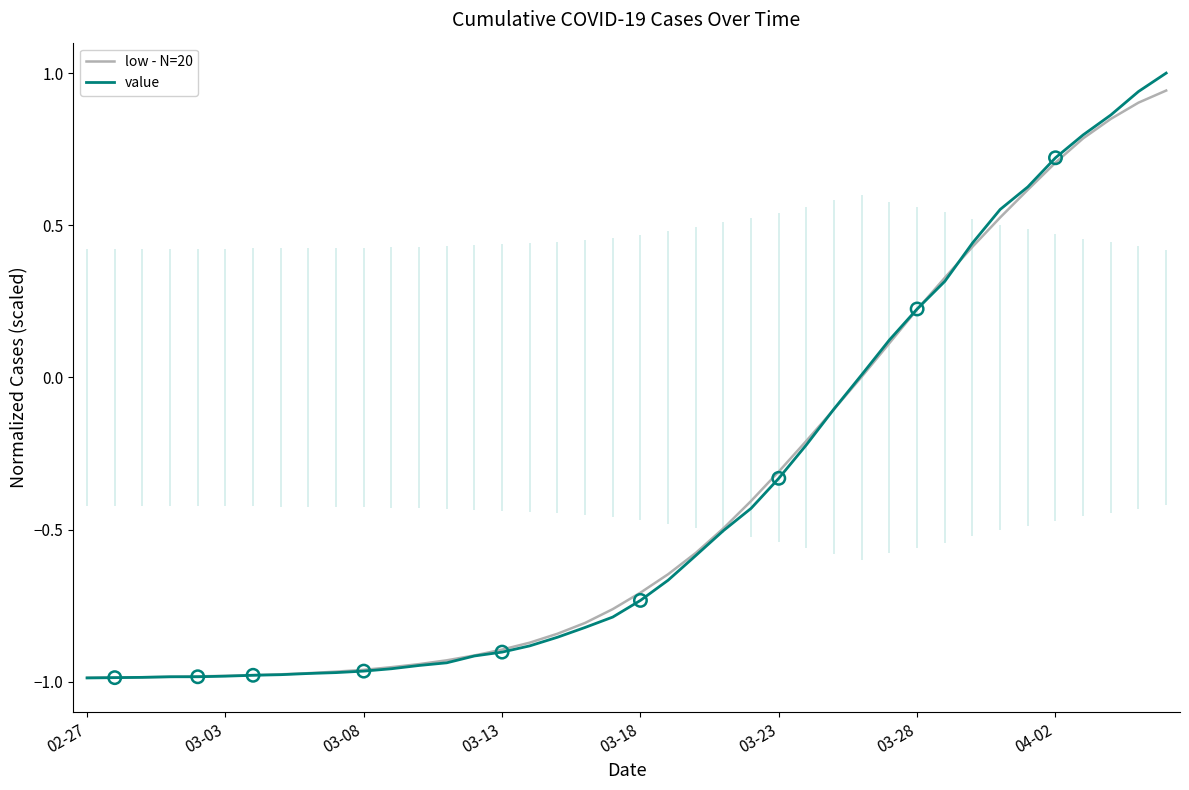

The value series shows -1.7 at 03-03. True or false?

False